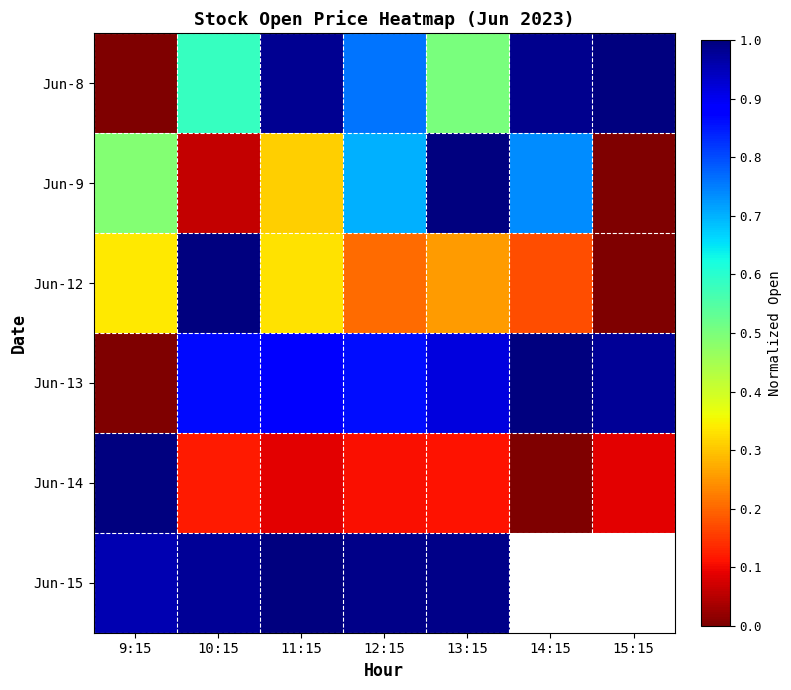

What is the difference between the maximum and second lowest values in the Jun-9 series?

0.9